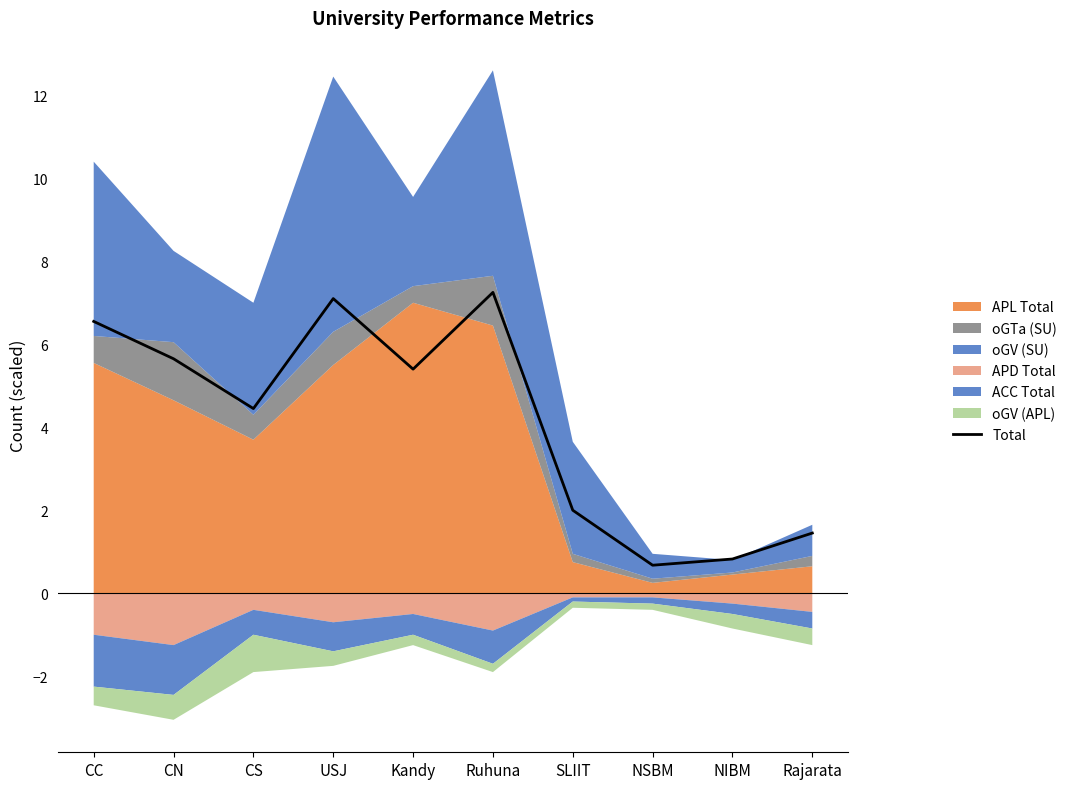

What is the minimum value shown in the chart?

0.7